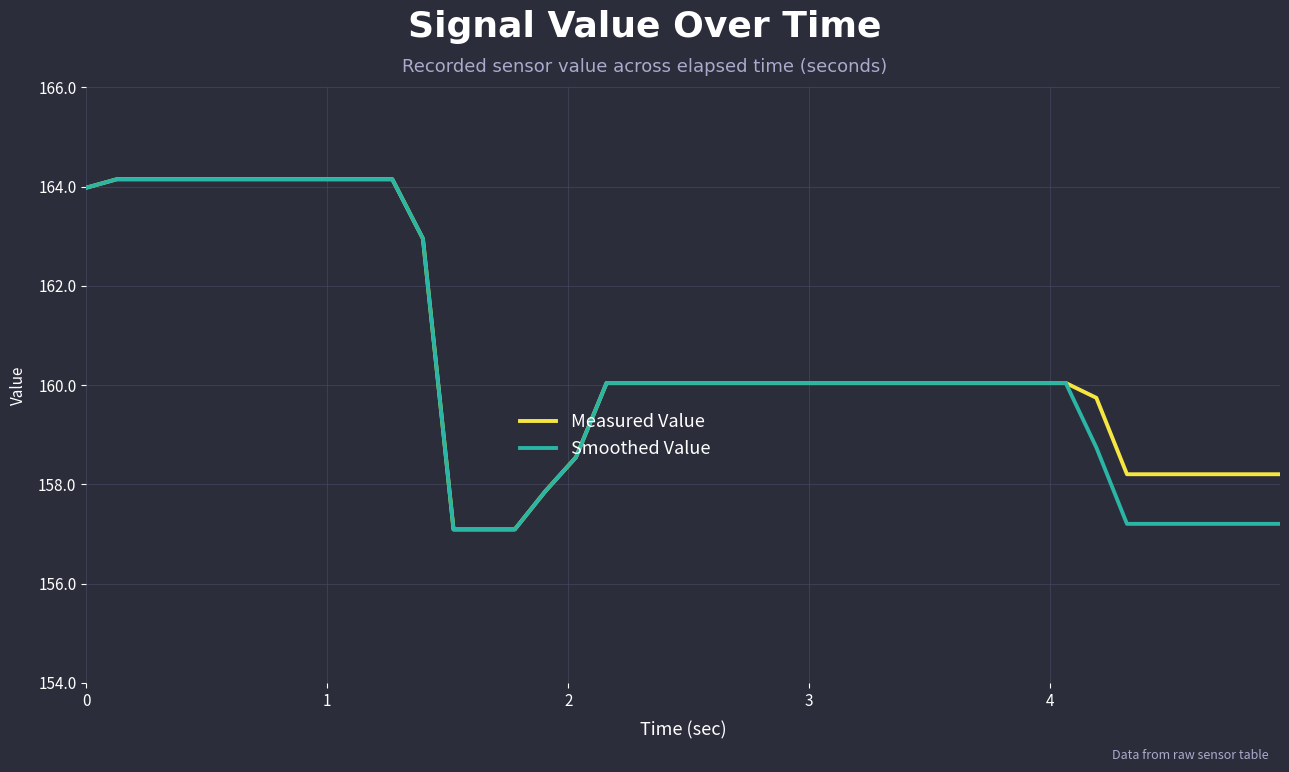

What is the maximum value shown in the chart?

164.2